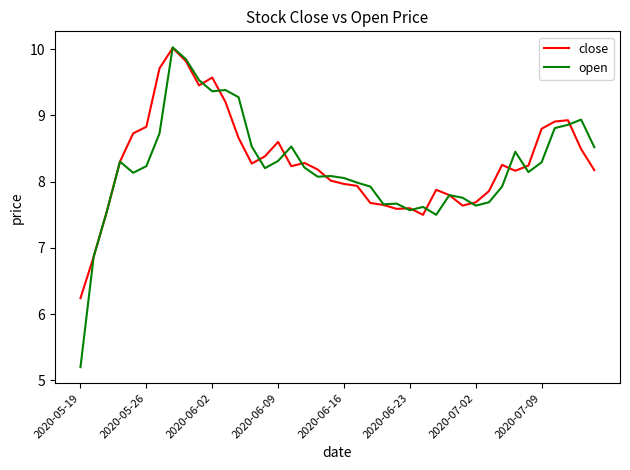

True or false: open has more than 2 points higher than both neighbors.

True